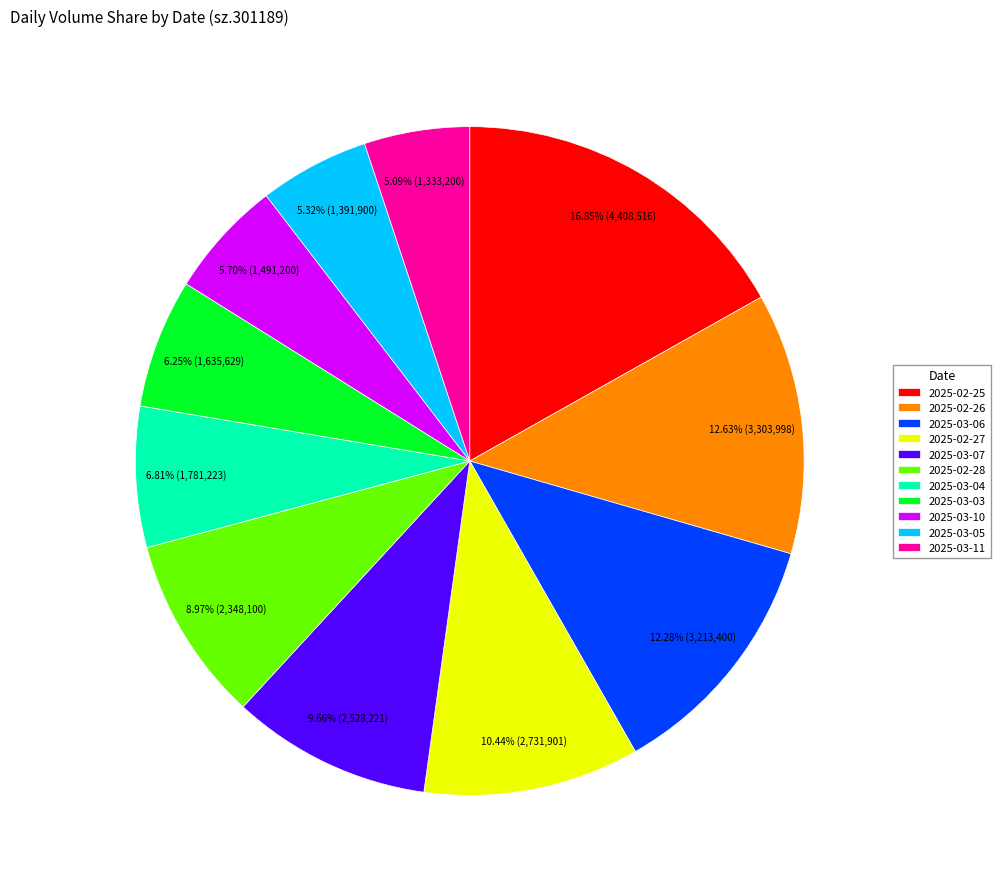

To the nearest percent, what is the difference between the 2025-03-04 and 2025-03-03 slice percentages?

1%